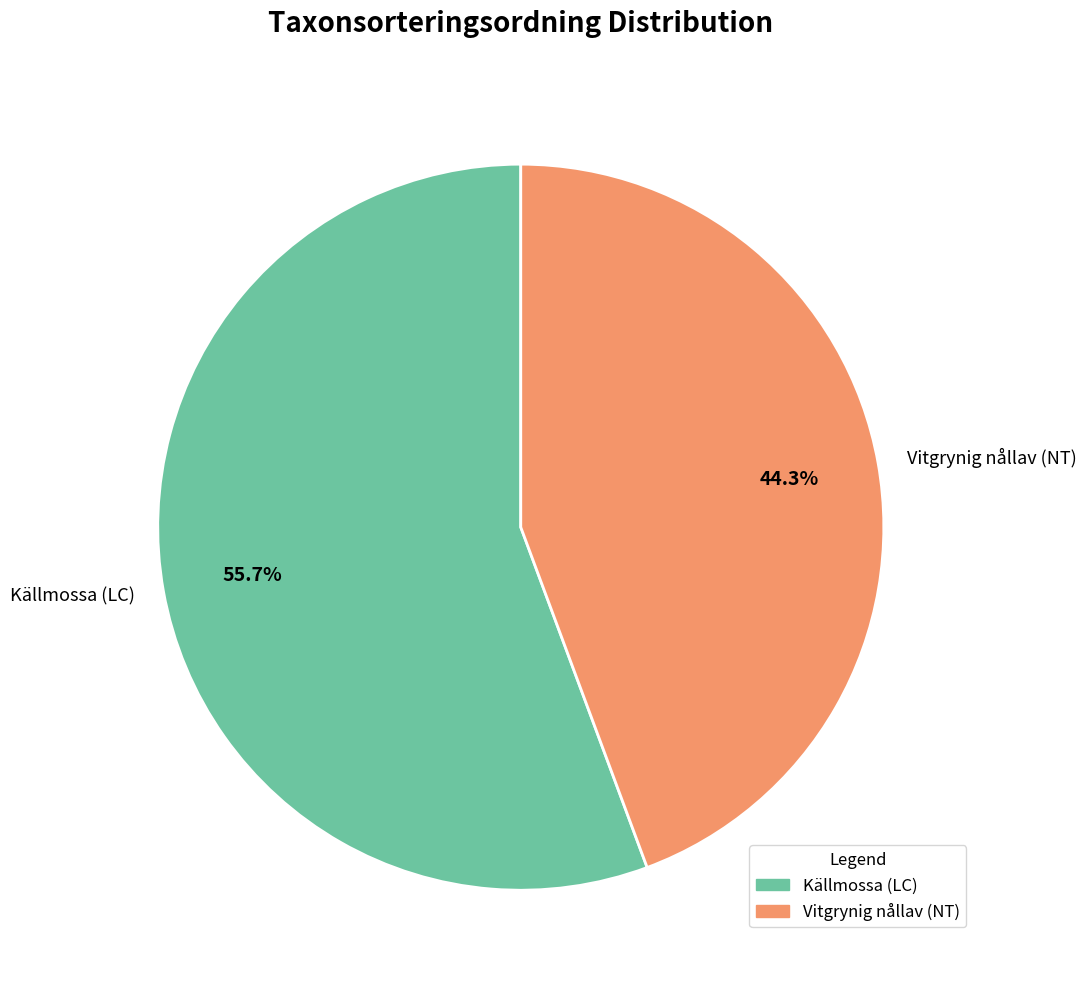

What is the majority slice?

Källmossa (LC)